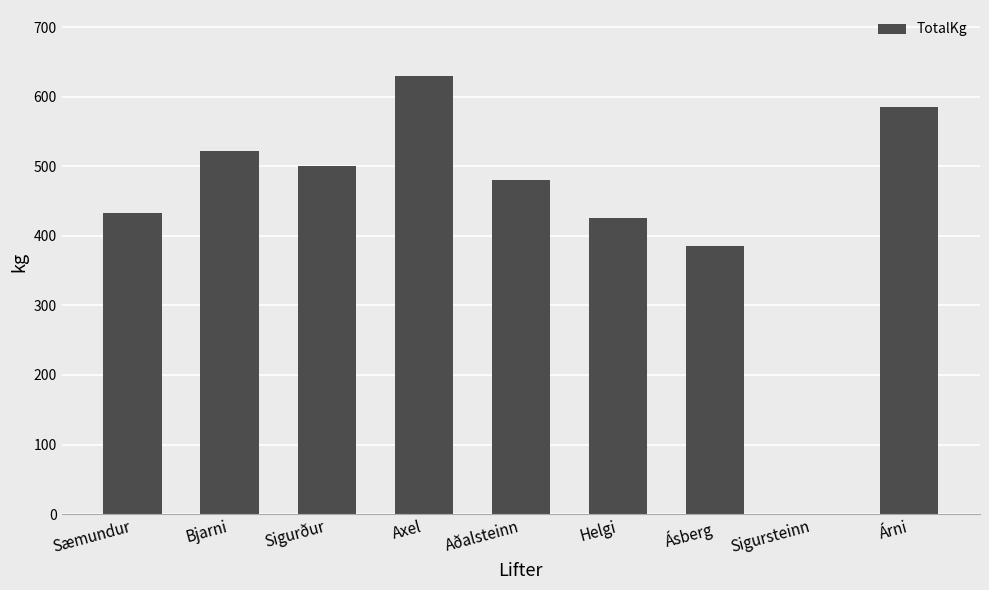

Reading left to right, transcribe all the data shown in this chart.

432.5	522.5	500.0	630.0	480.0	425.0	385.0	0.0	585.0